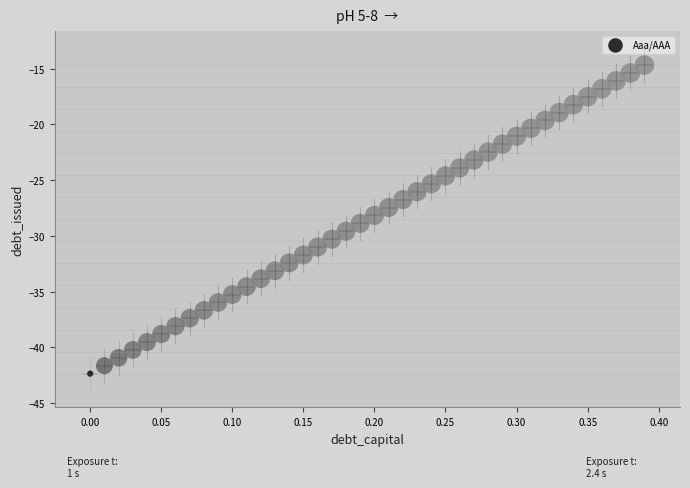

What is the range of X values (max minus min)?

0.4